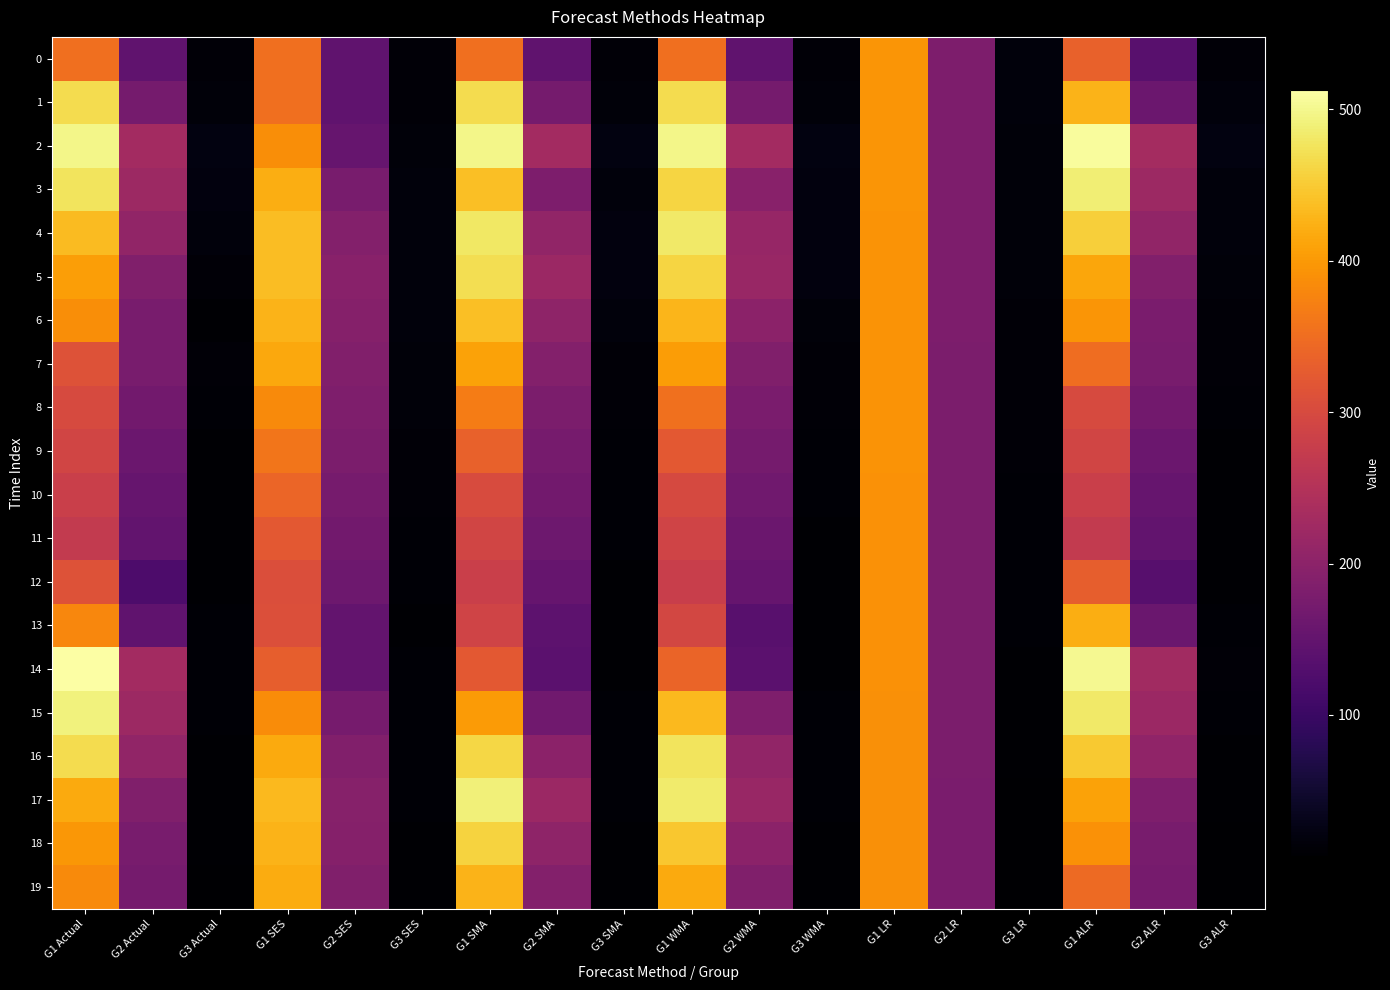

What is the total value across all series at G2 SES?

3488.6